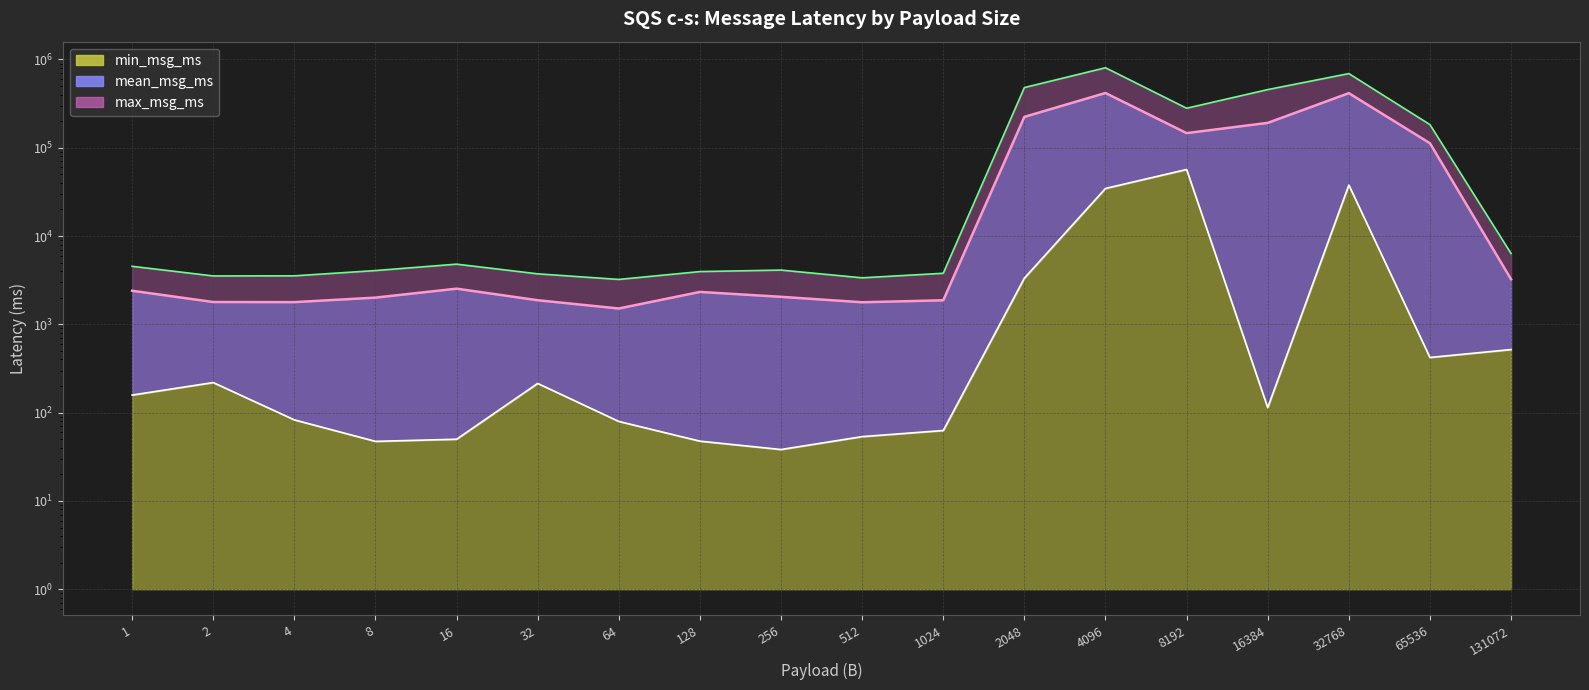

True or false: mean_msg_ms has a value of 191411.8 at 16384.

True